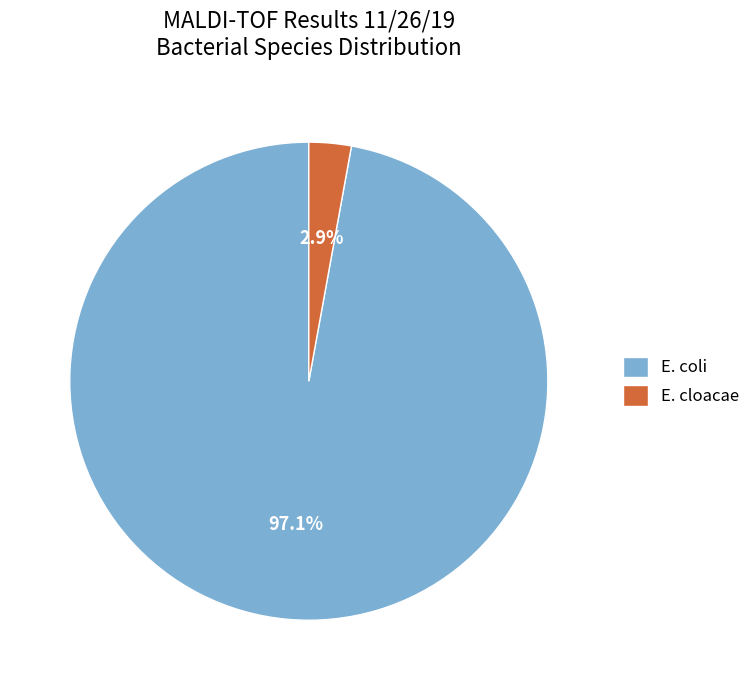

Which slice is the smallest?

E. cloacae